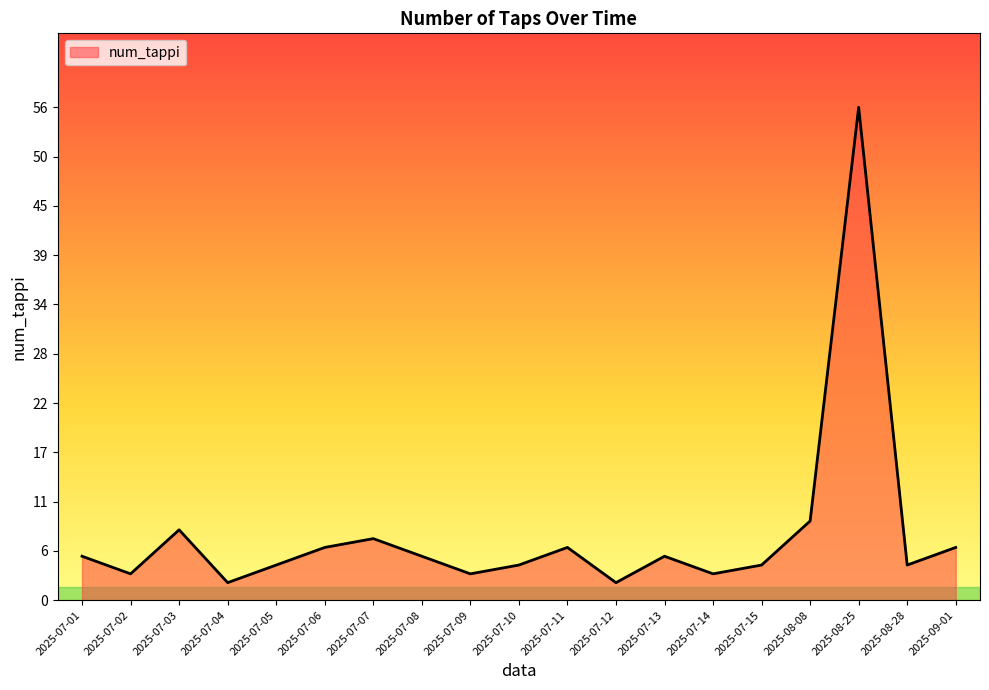

What position from the left is 2025-09-01?

19